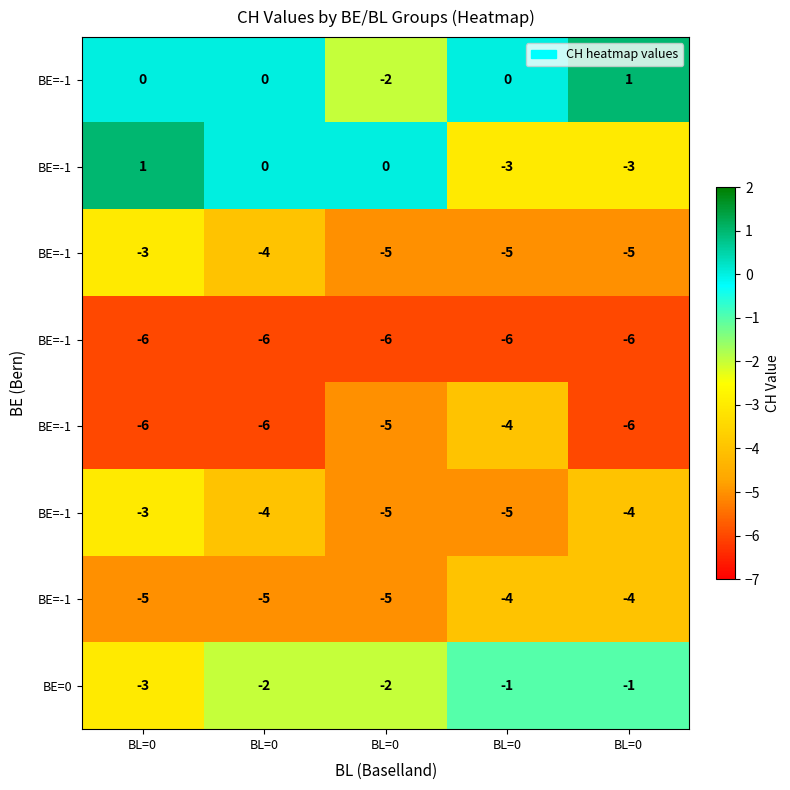

Which series has the widest spread of values?

row_1